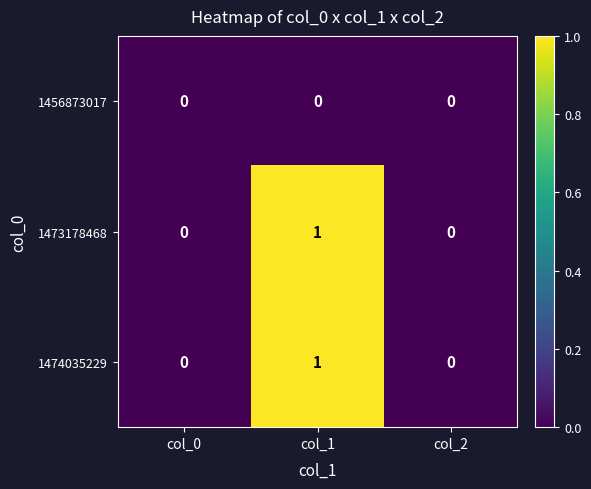

Reading left to right, list all the values displayed in this chart.

1456873017: col_0=0	col_1=0	col_2=0
1473178468: col_0=0	col_1=1	col_2=0
1474035229: col_0=0	col_1=1	col_2=0